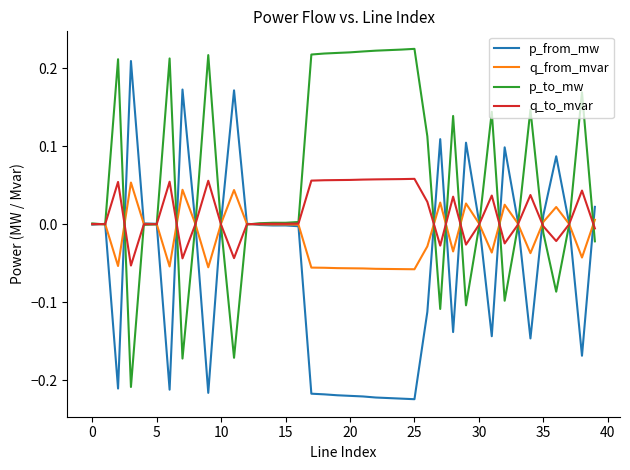

How many lines are shown in the chart?

4